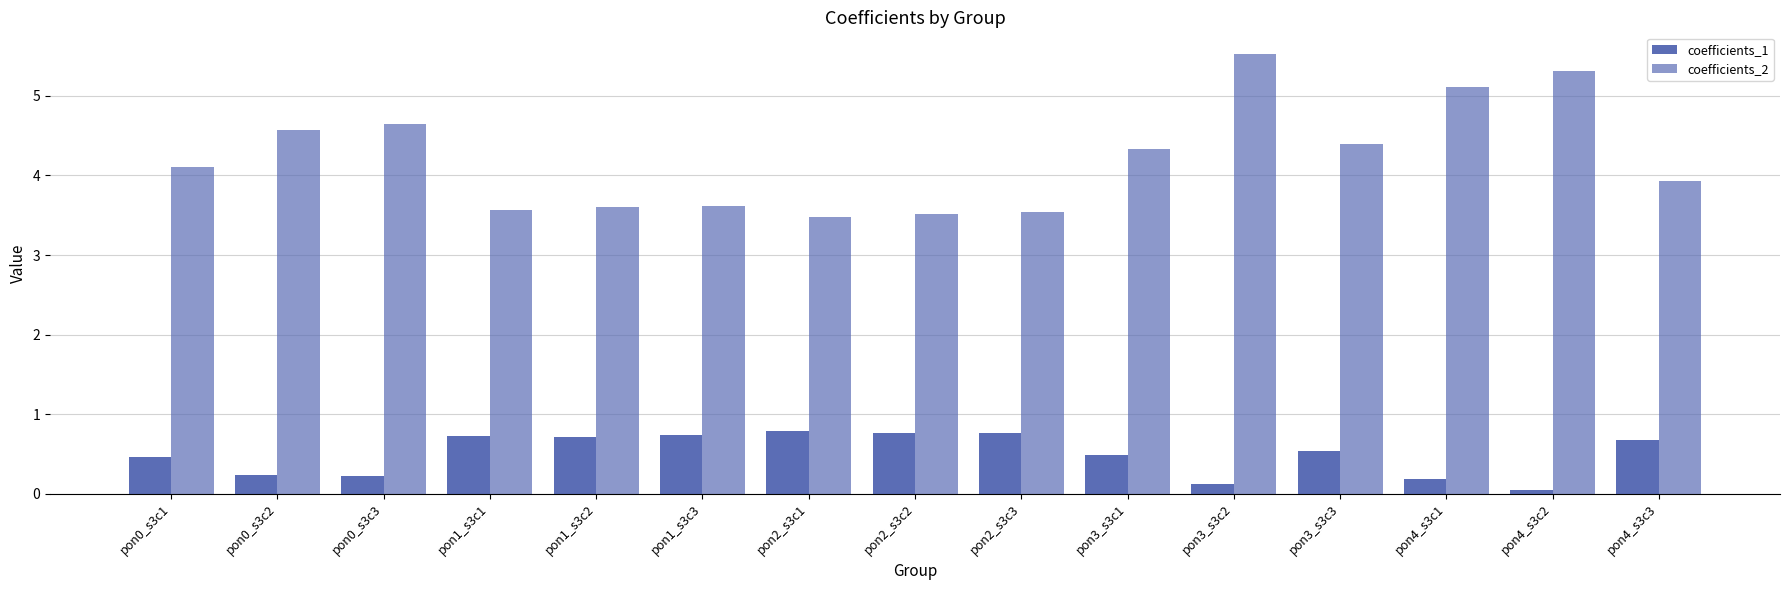

True or false: coefficients_1 has a value of 0.4 at pon1_s3c3.

False